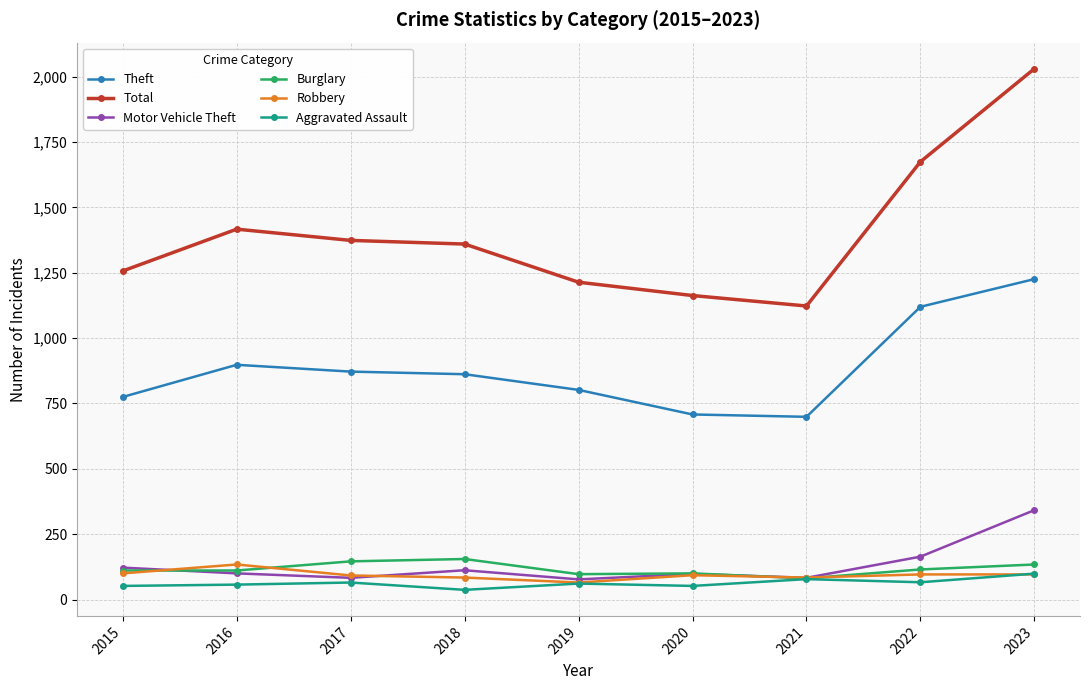

What is the total value across all series at 2020?

2214